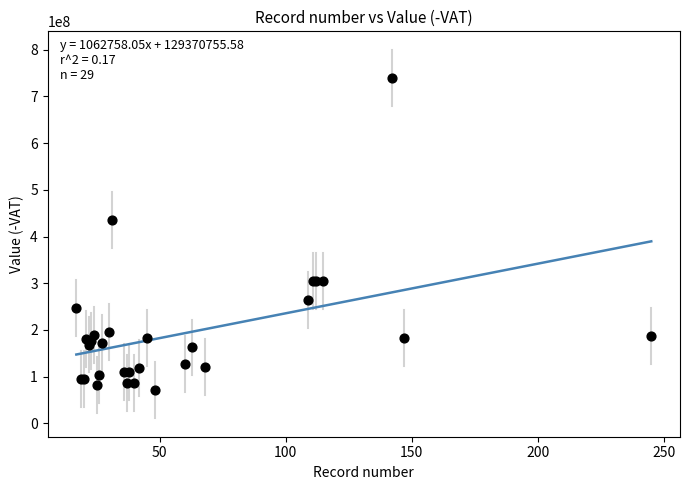

What Y value in the scatter plot is closest to 405393210?

434838367